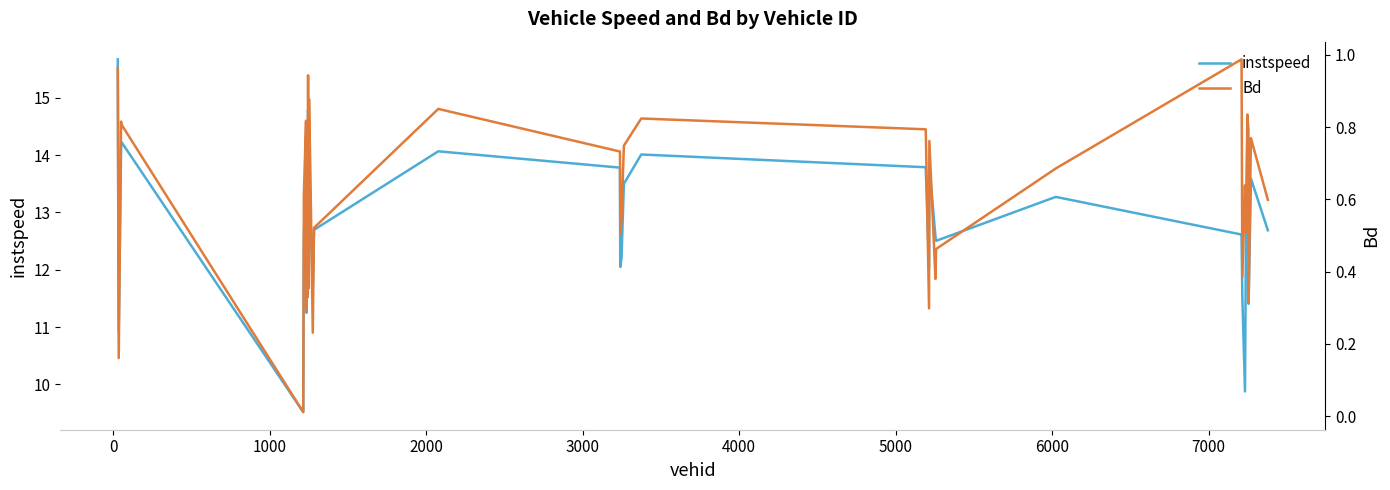

Which series has the largest range (max minus min)?

instspeed